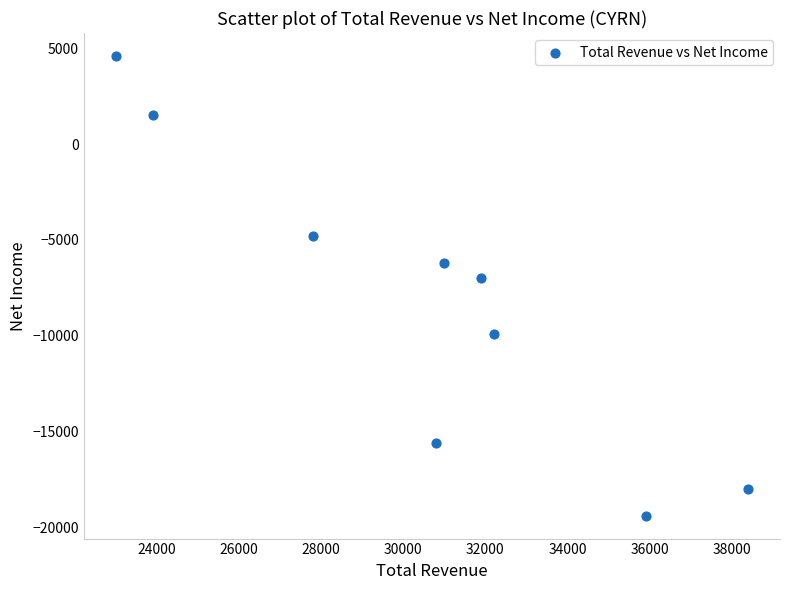

What Y value in the scatter plot is closest to -7400?

-7000